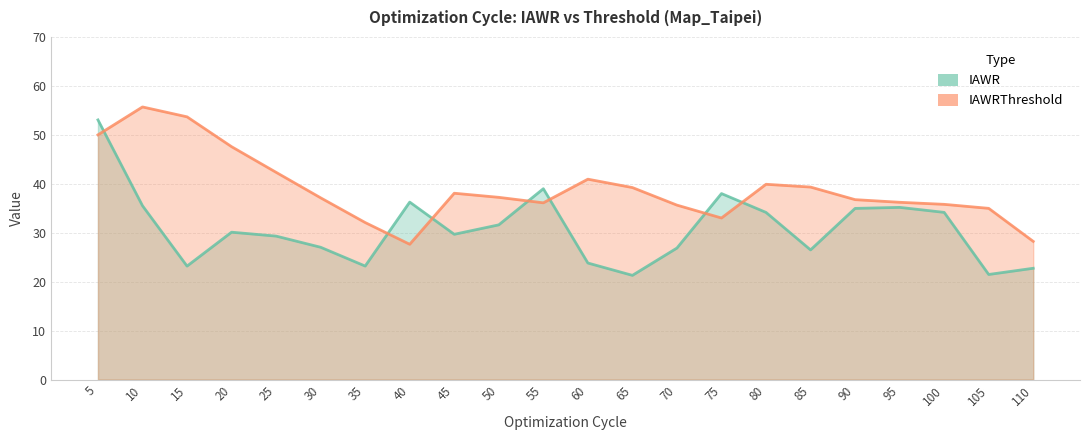

Which series has the largest range (max minus min)?

IAWR